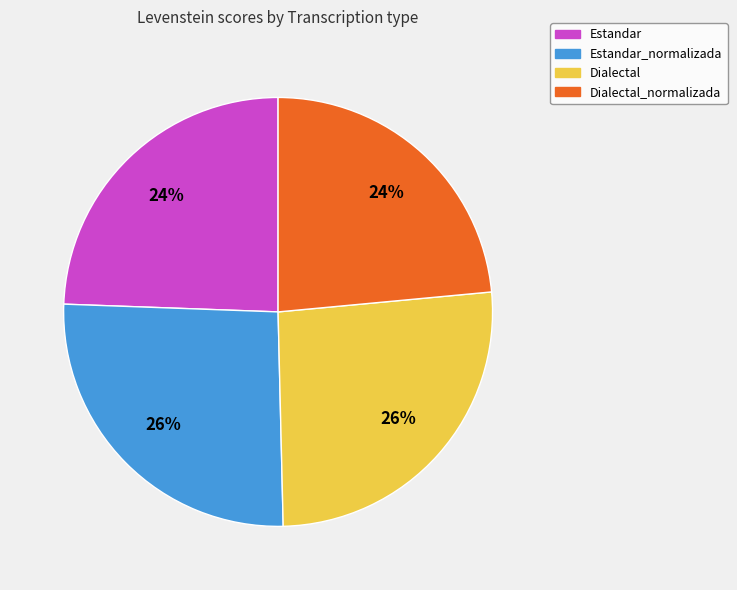

To the nearest percent, what is the average slice percentage?

25%